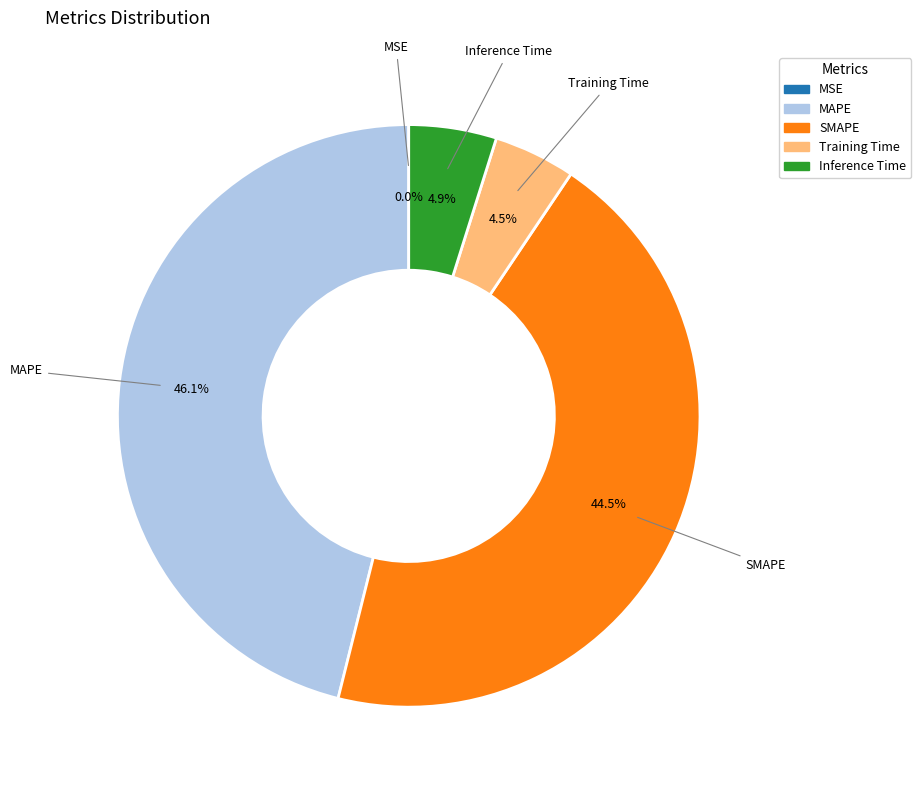

Between SMAPE and Inference Time, which is larger?

SMAPE